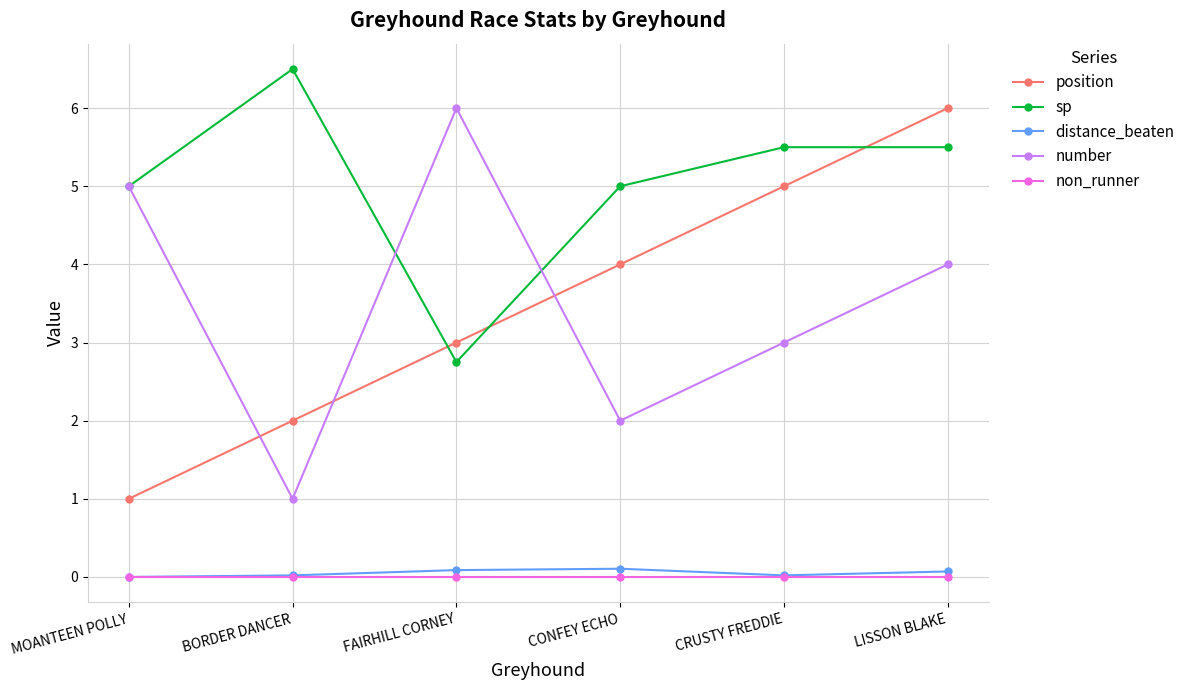

How many data points in number are less than 4?

3